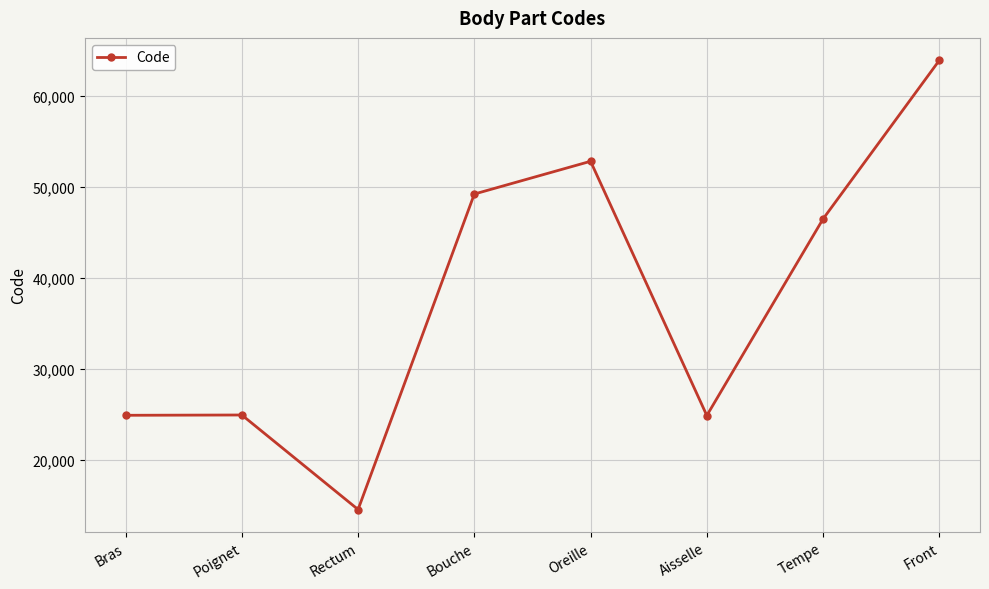

What position from the left is Tempe?

7